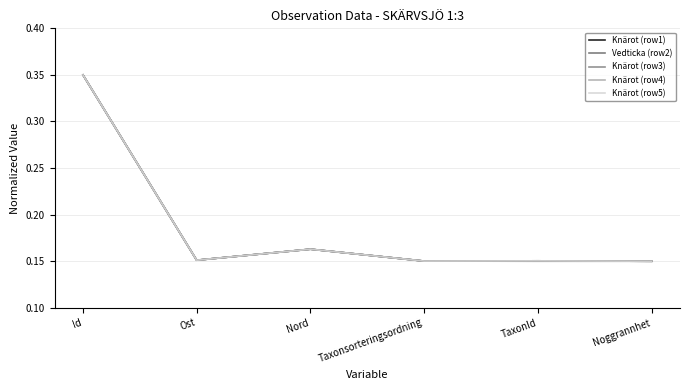

The Knärot (row3) series shows 0.3 at Nord. True or false?

False